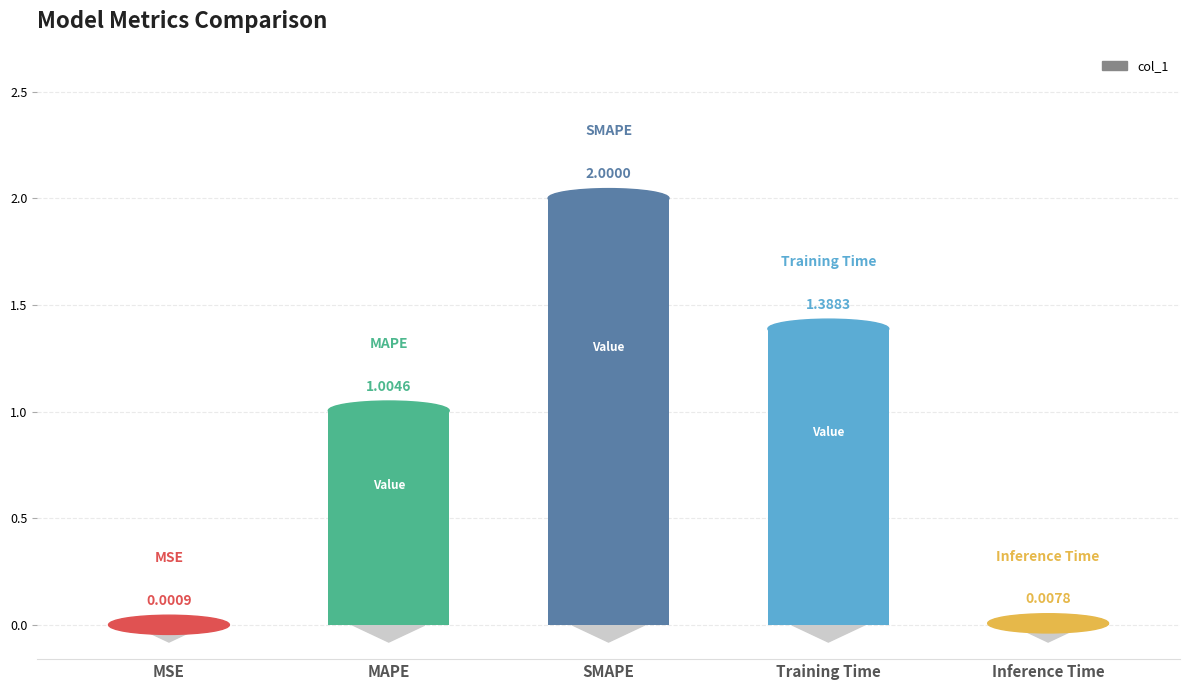

Between Training Time and MSE, which is larger?

Training Time